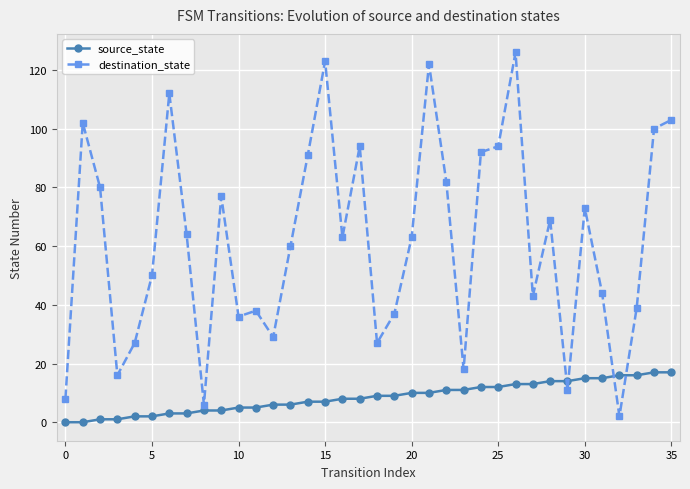

What is the value of the source_state point at the 17th from the left?

8